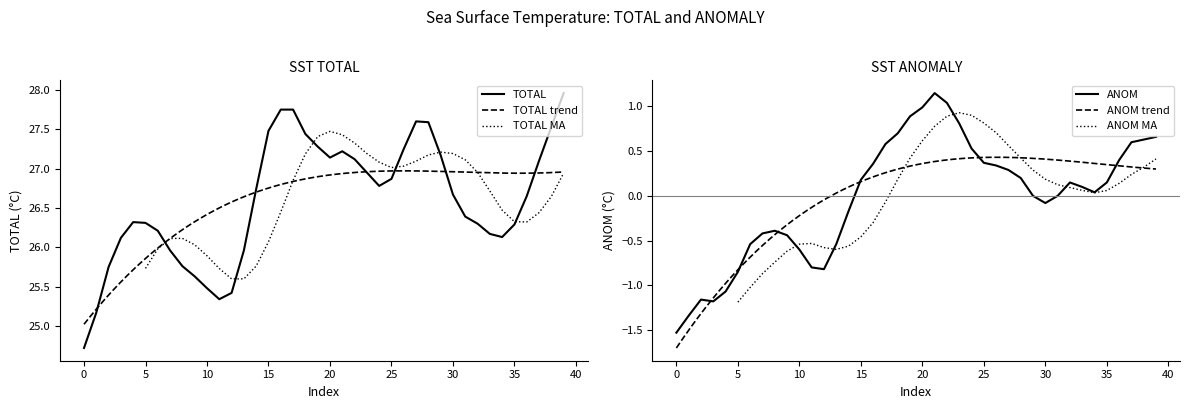

Between 18 and 19, which series saw the biggest shift?

ANOM